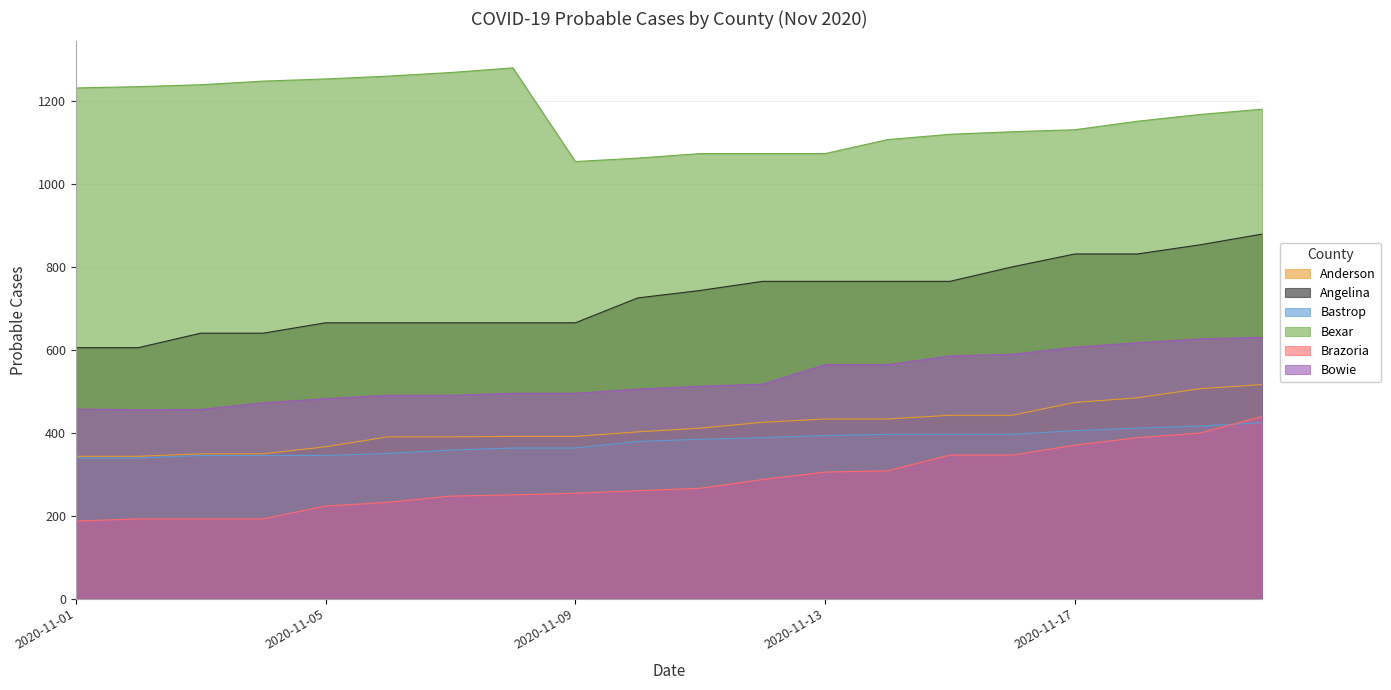

What is the total value across all series at 2020-11-11?

3389.1